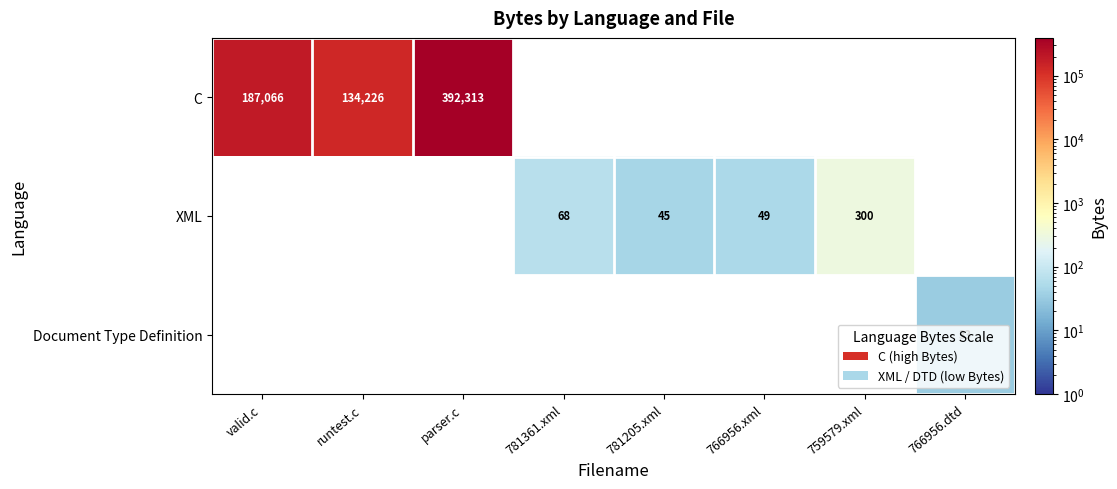

The Document Type Definition series shows 7 at 766956.dtd. True or false?

False